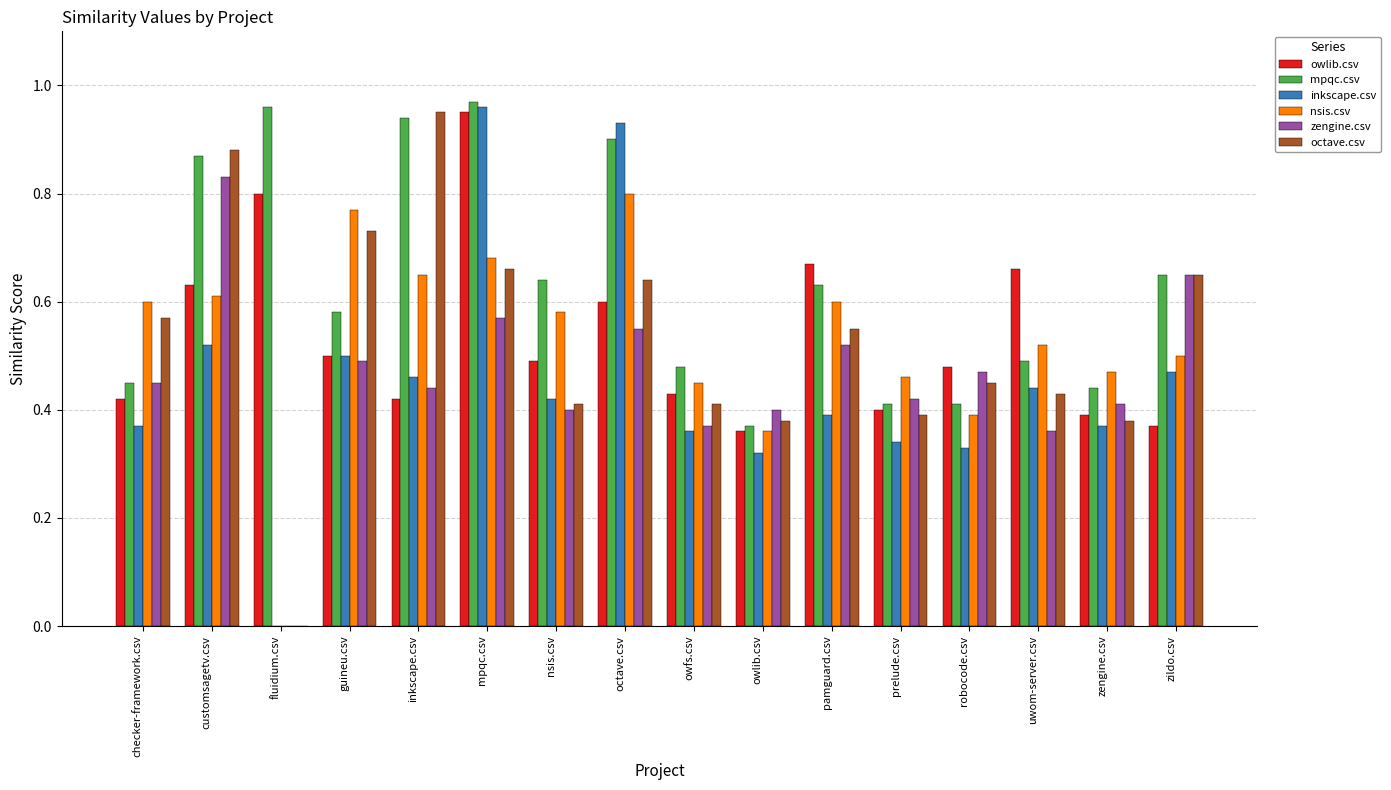

The inkscape.csv series shows 0.3 at nsis.csv. True or false?

False